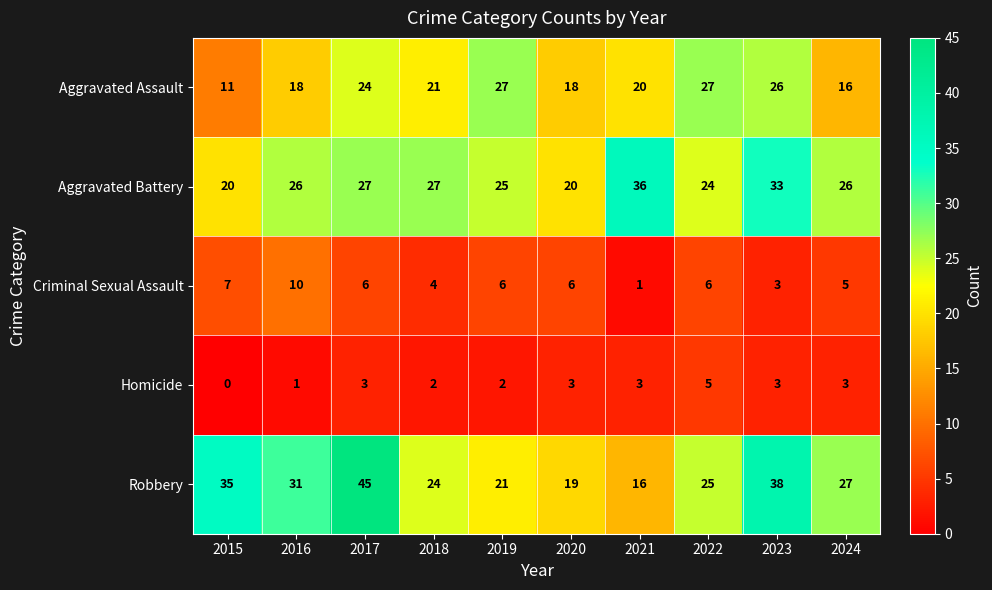

The Homicide series shows 3 at 2020. True or false?

True